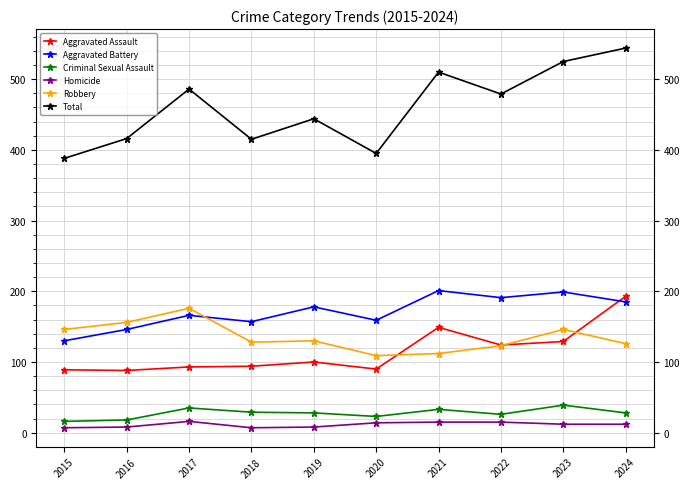

Which series changed the most between 2017 and 2023?

Total